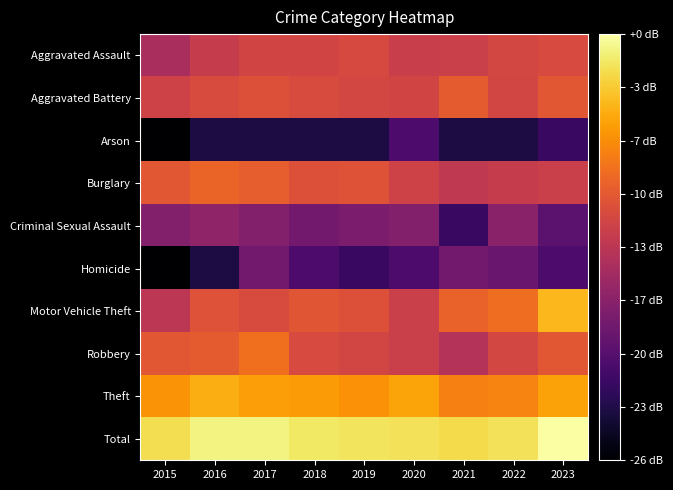

What is the total value across all series at 2022?

141.4